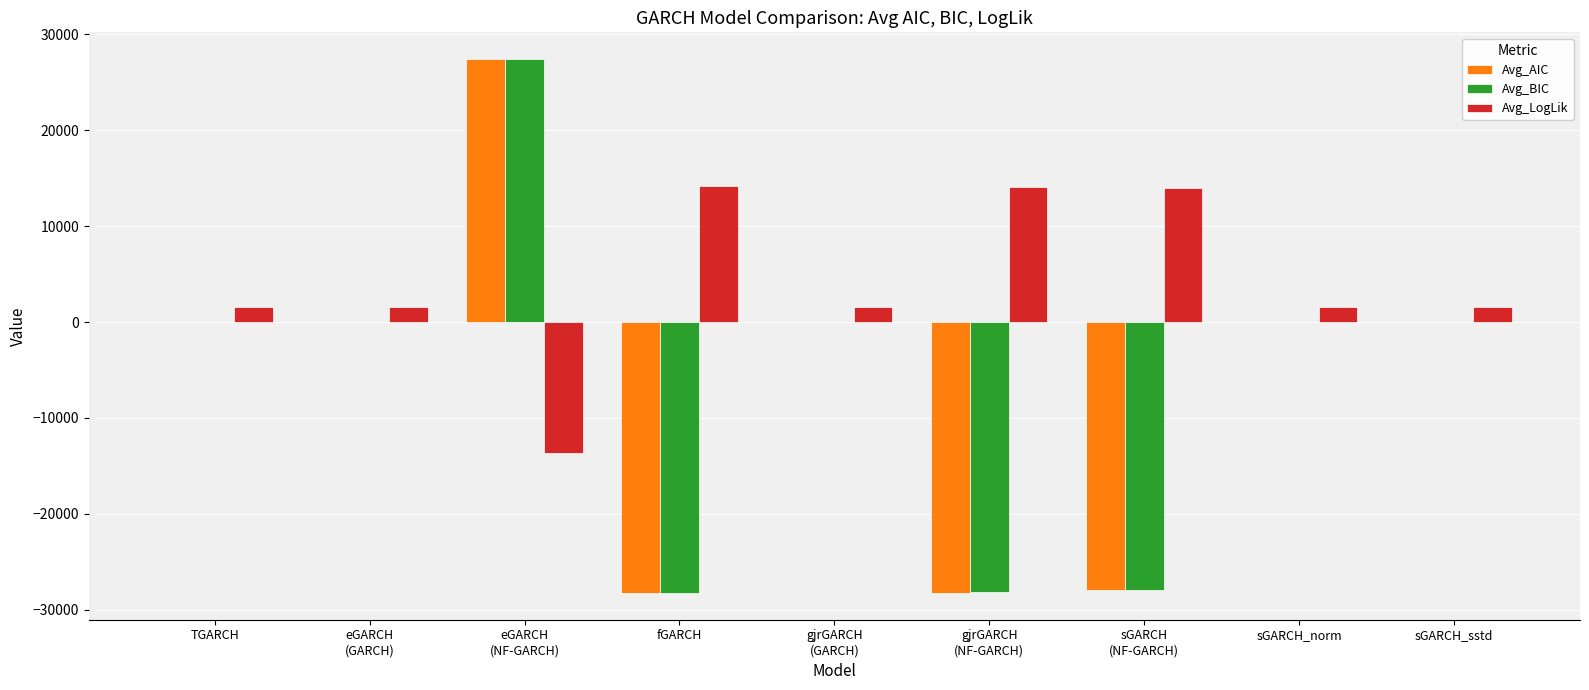

What is the maximum value shown in the chart?

27439.8